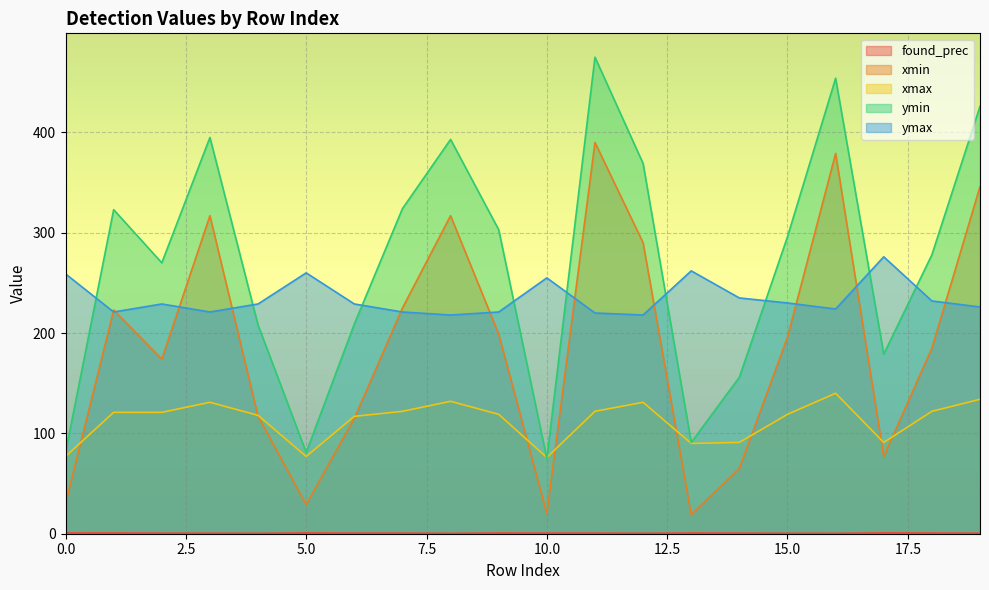

Is the value of xmax at 15 greater than the value of xmin at 3?

No